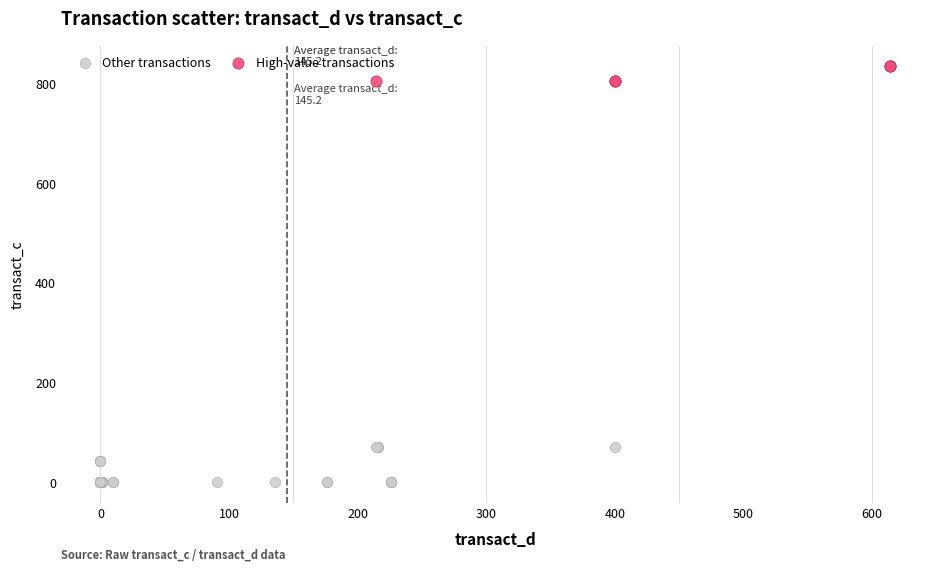

Which series reaches the maximum Y coordinate?

High-value transactions